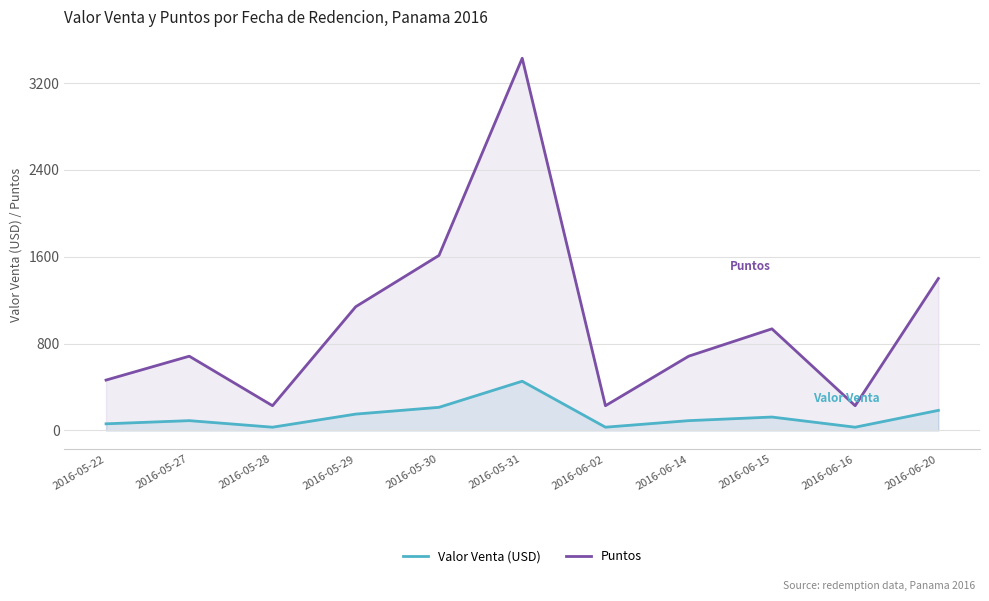

What is the label of the 8th point from the right?

2016-05-29